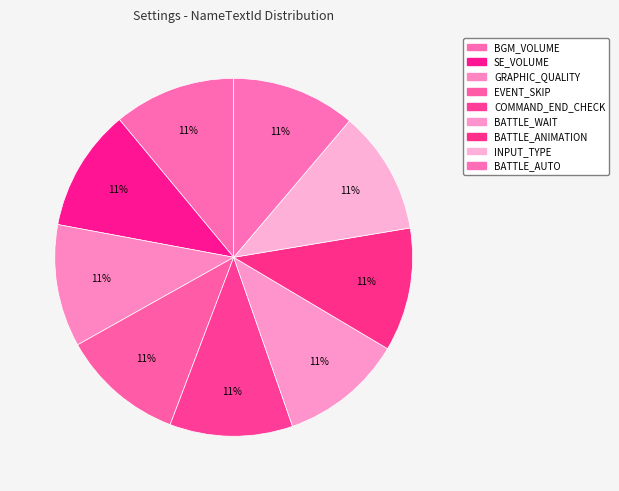

Count the number of slices in the pie.

9